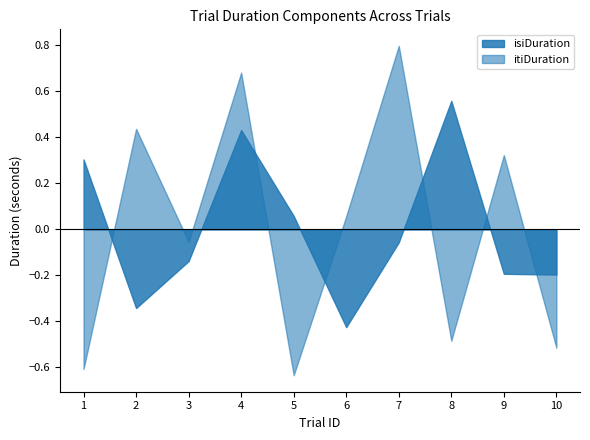

The value of isiDuration at 7 is -0.0. True or false?

False